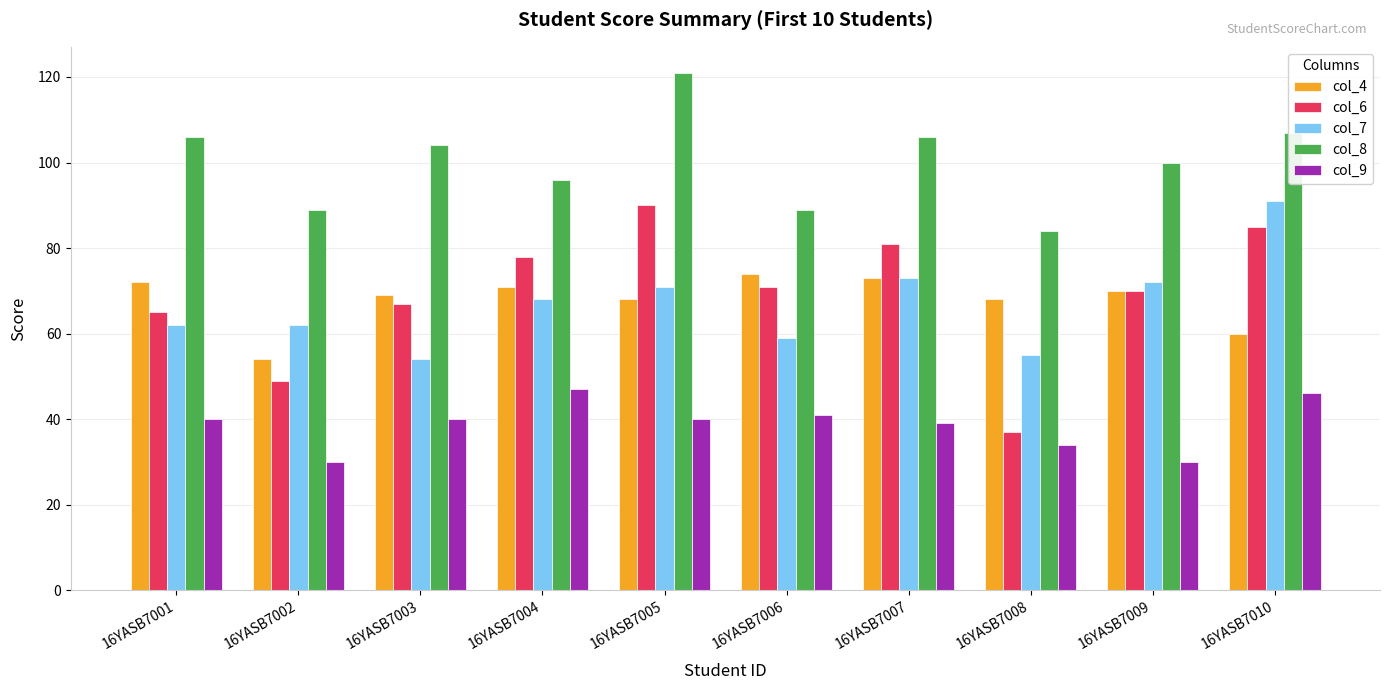

Which series has the largest range (max minus min)?

col_6